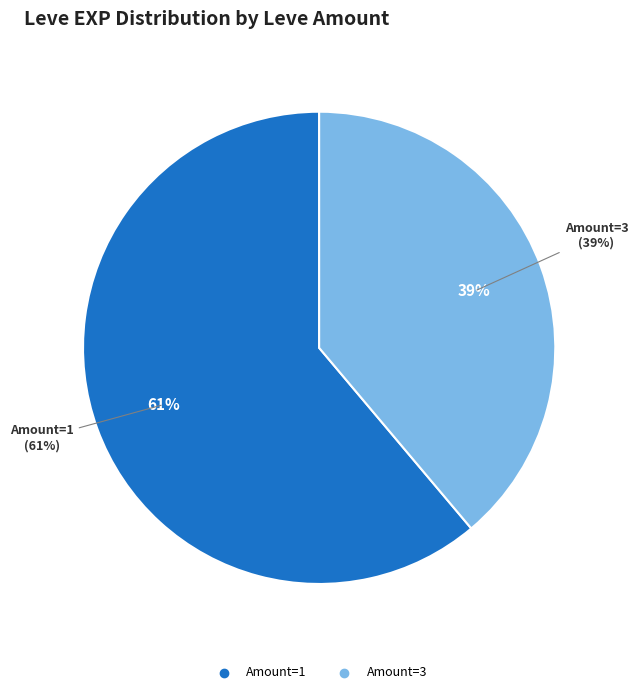

The 3 slice represents 19% of the pie. True or false?

False